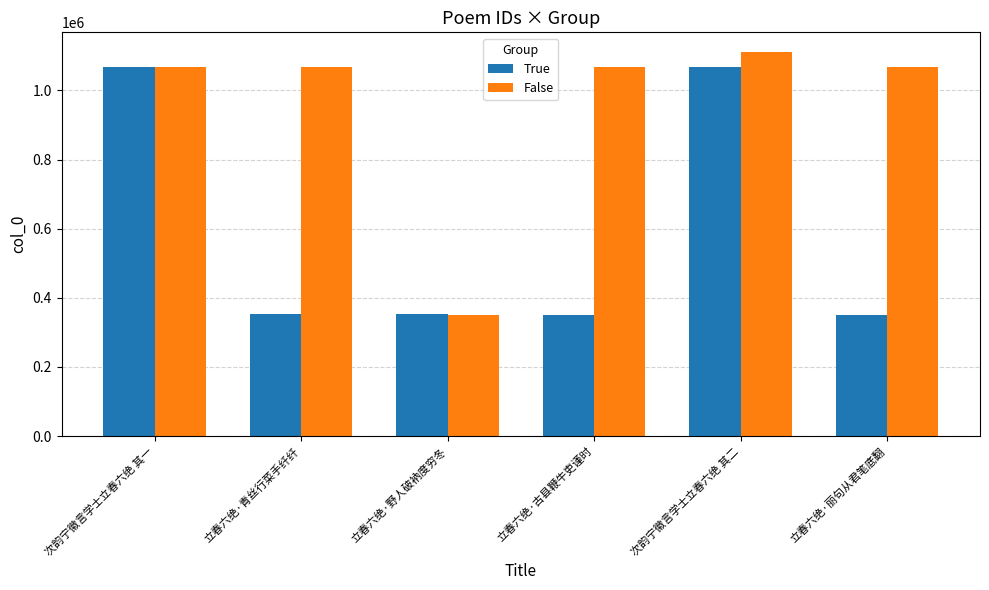

Which label corresponds to the largest value in the chart?

次韵宁徽言学士立春六绝 其二